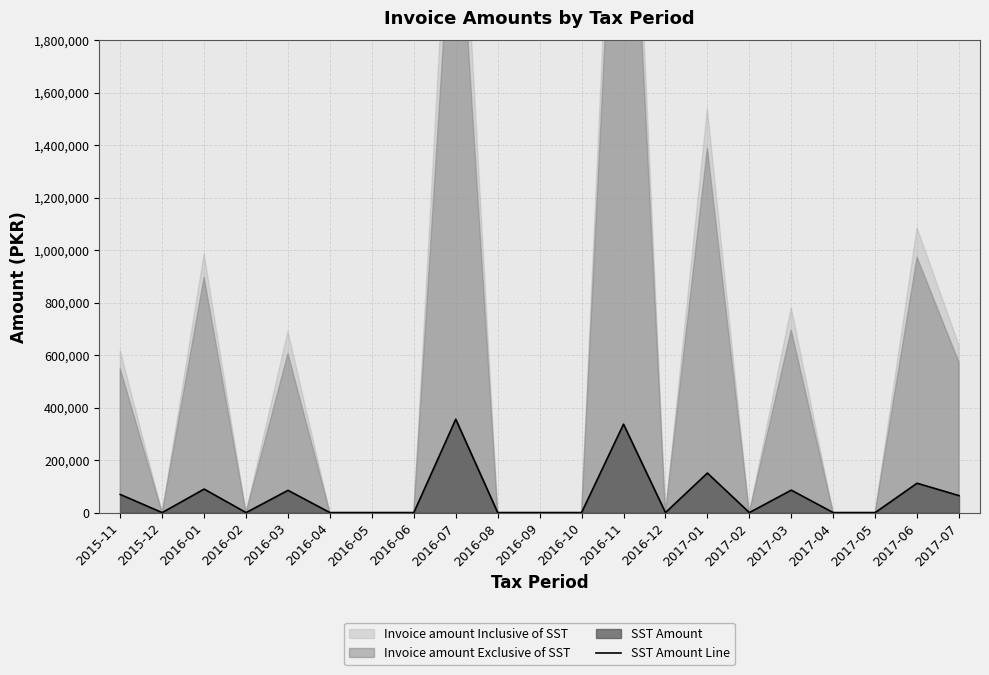

At which category does the data reach its first local valley?

2015-12